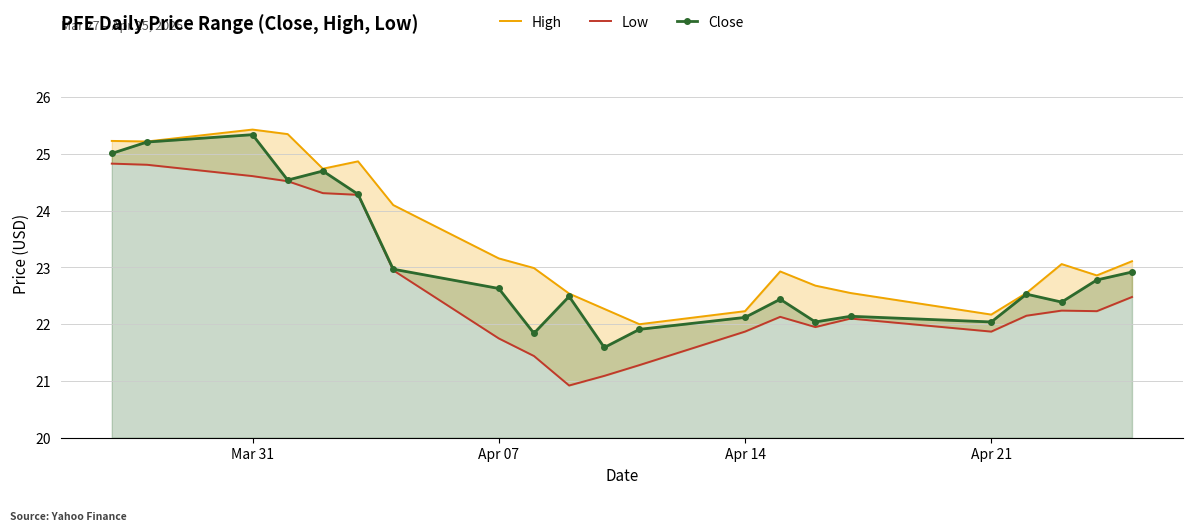

Which category has the highest value in the Close series?

Mar 31